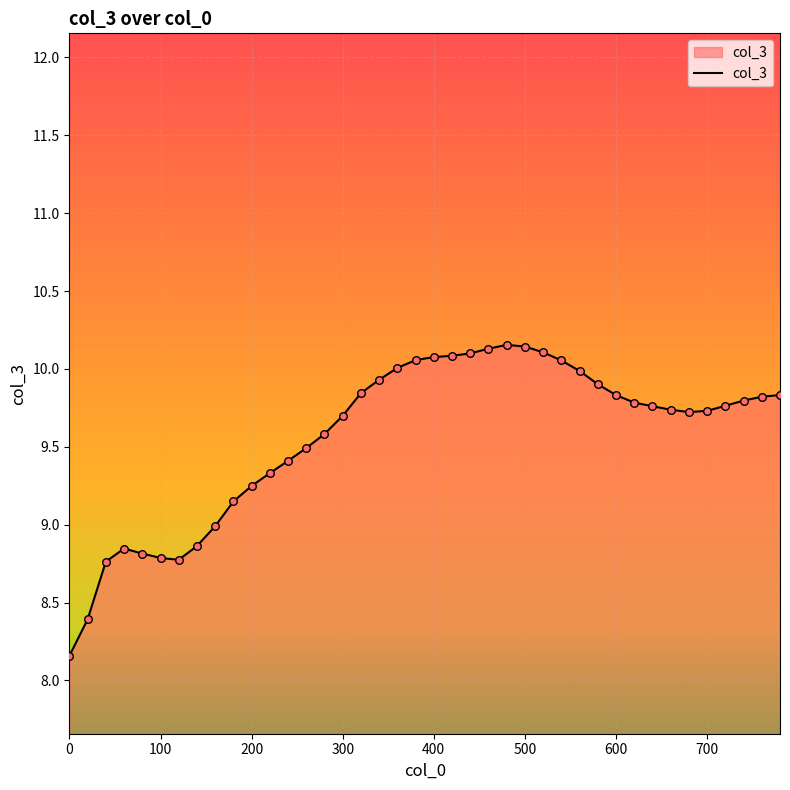

What is the difference between the maximum and minimum values?

2.0